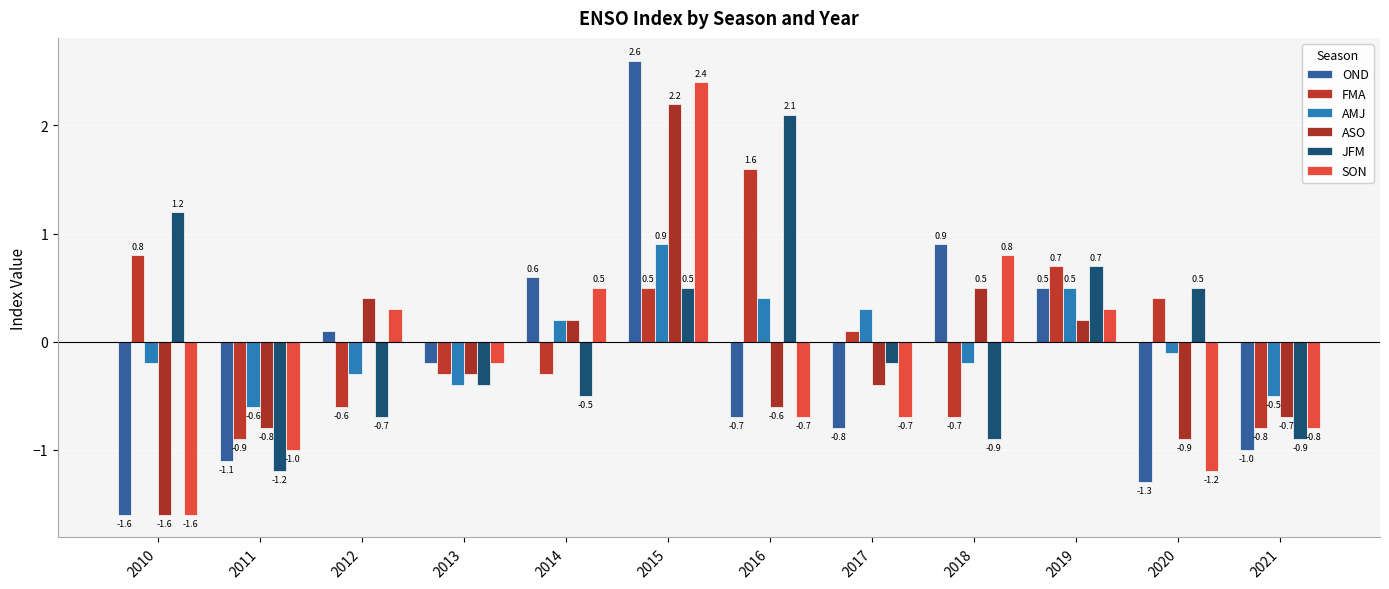

What is the value of the FMA bar at the 11th from the left?

0.4